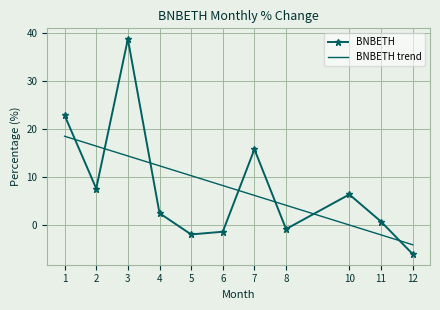

How many negative values does the BNBETH series have?

4